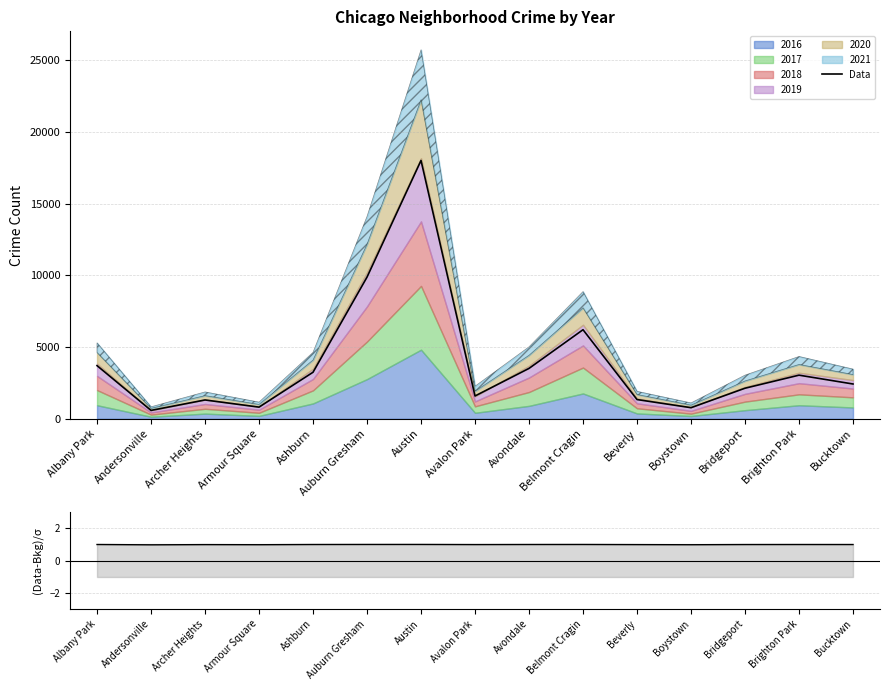

Reading left to right, extract all data points from this chart.

Data: 3702.3	583.1	1309.7	812.0	3241.7	9870.7	17999.1	1588.3	3509.8	6205.5	1339.1	772.8	2128.7	3038.7	2423.4
(Data-Bkg)/σ: 1.0	1.0	1.0	1.0	1.0	1.0	1.0	1.0	1.0	1.0	1.0	1.0	1.0	1.0	1.0